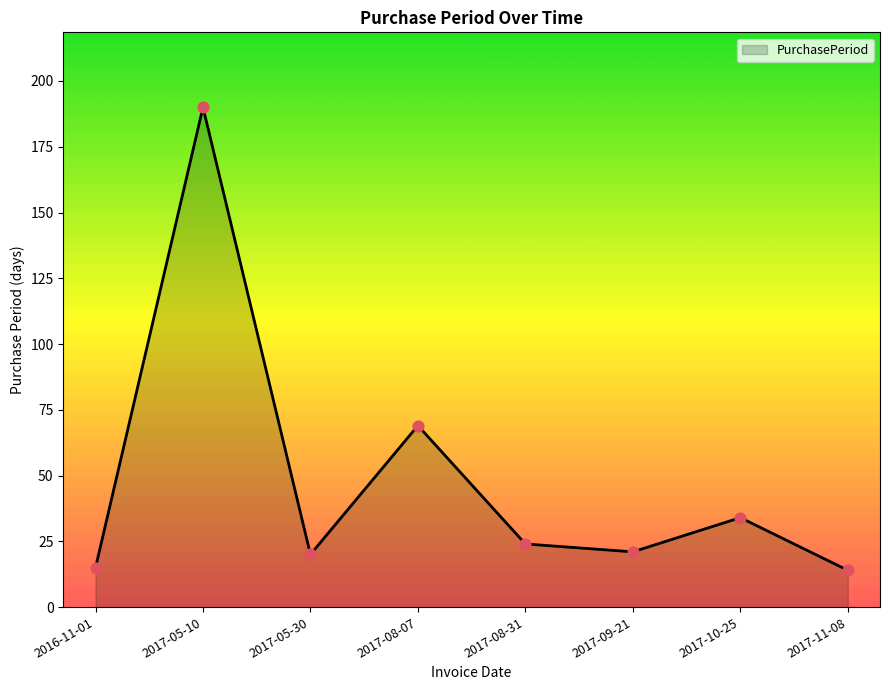

Which has a higher value, 2017-11-08 or 2017-10-25?

2017-10-25